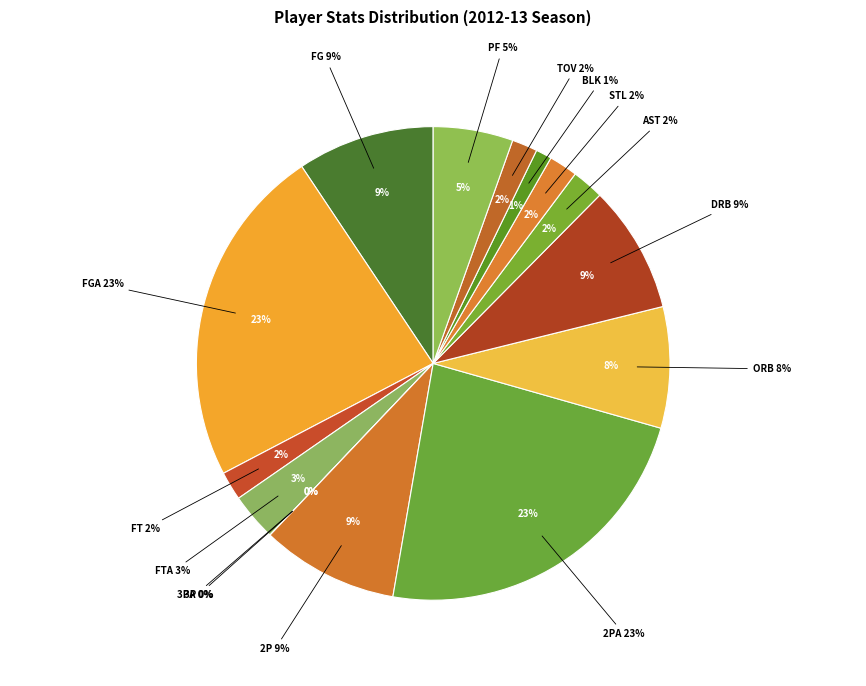

To the nearest percent, what is the difference between the largest and smallest slice percentages?

23%